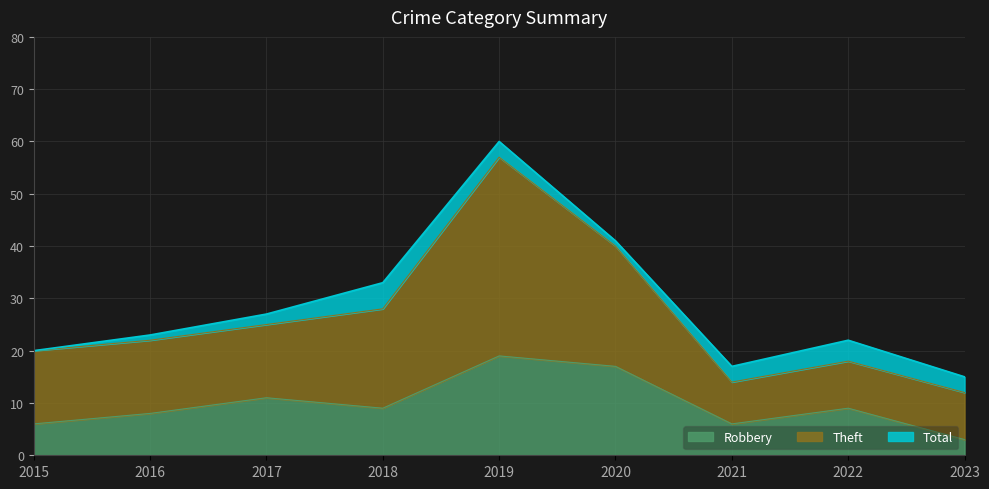

Which category has the lowest value across all series?

2023